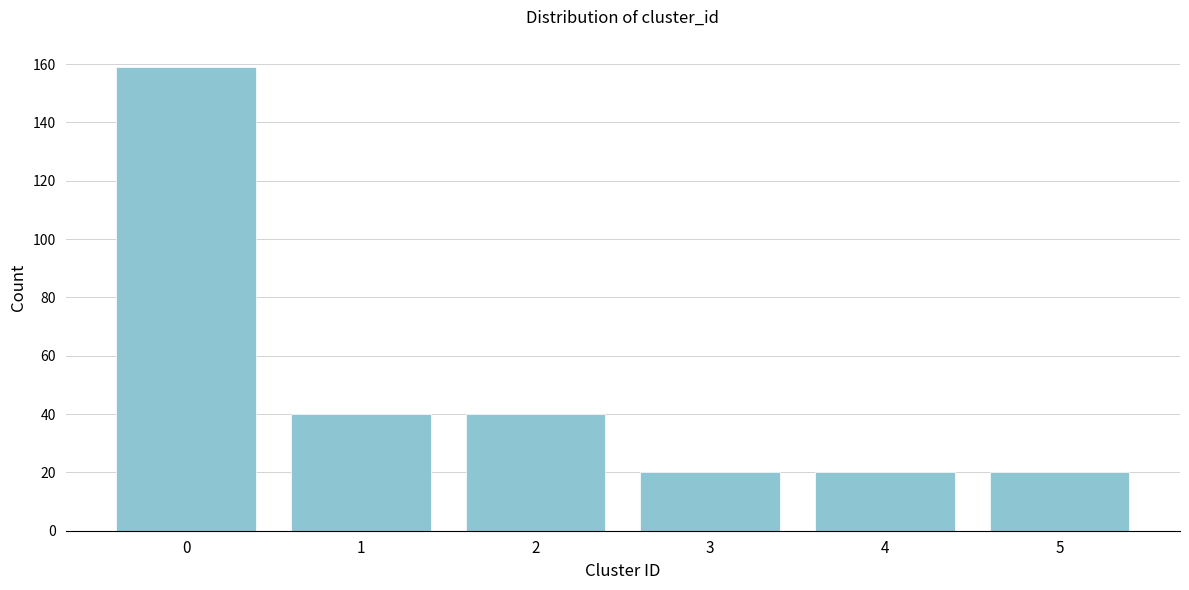

Reading left to right, extract all data points from this chart.

0=159	1=40	2=40	3=20	4=20	5=20